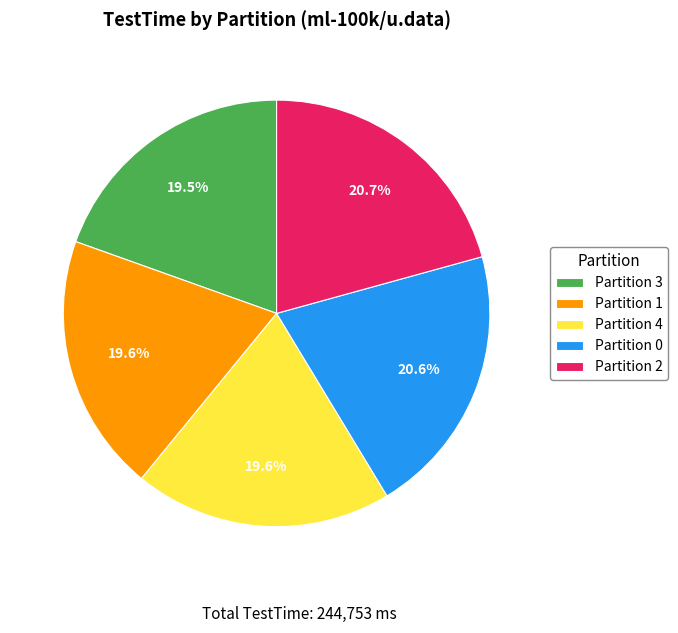

True or false: Partition 3 accounts for 13% of the total.

False